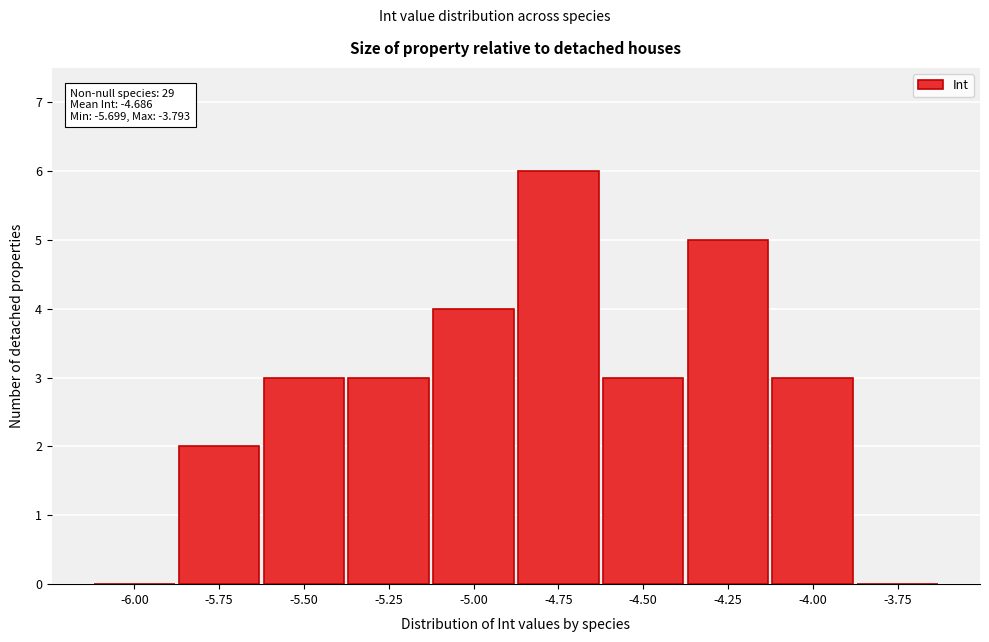

Reading right to left, extract all data points from this chart.

-3.75=0	-4.00=3	-4.25=5	-4.50=3	-4.75=6	-5.00=4	-5.25=3	-5.50=3	-5.75=2	-6.00=0